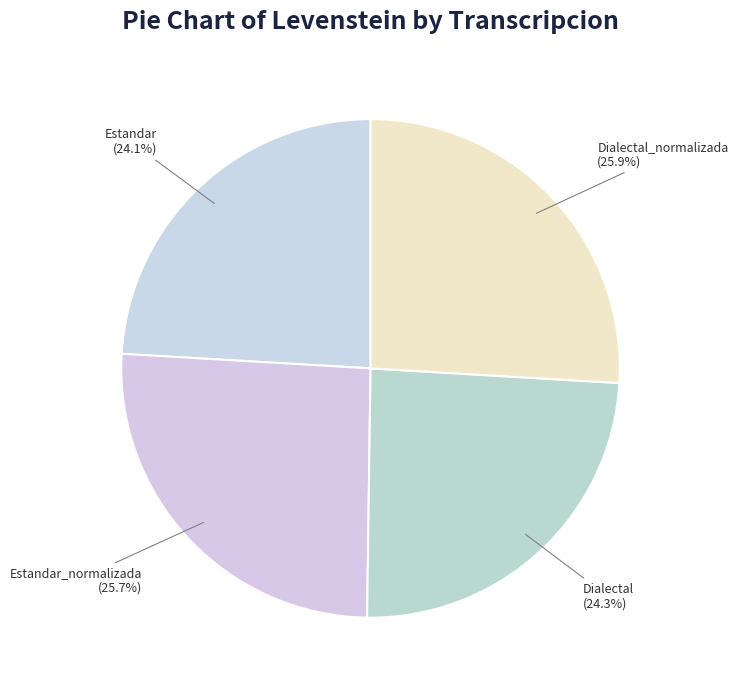

The Estandar_normalizada slice represents 26% of the pie. True or false?

True